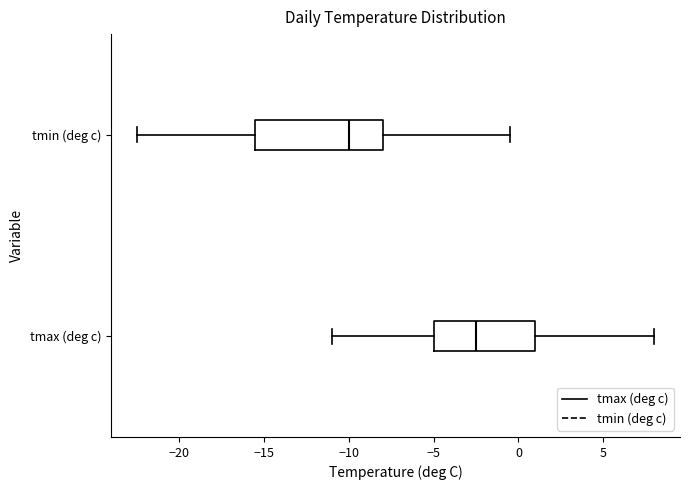

Which box has the furthest to the right median line?

tmax (deg c)